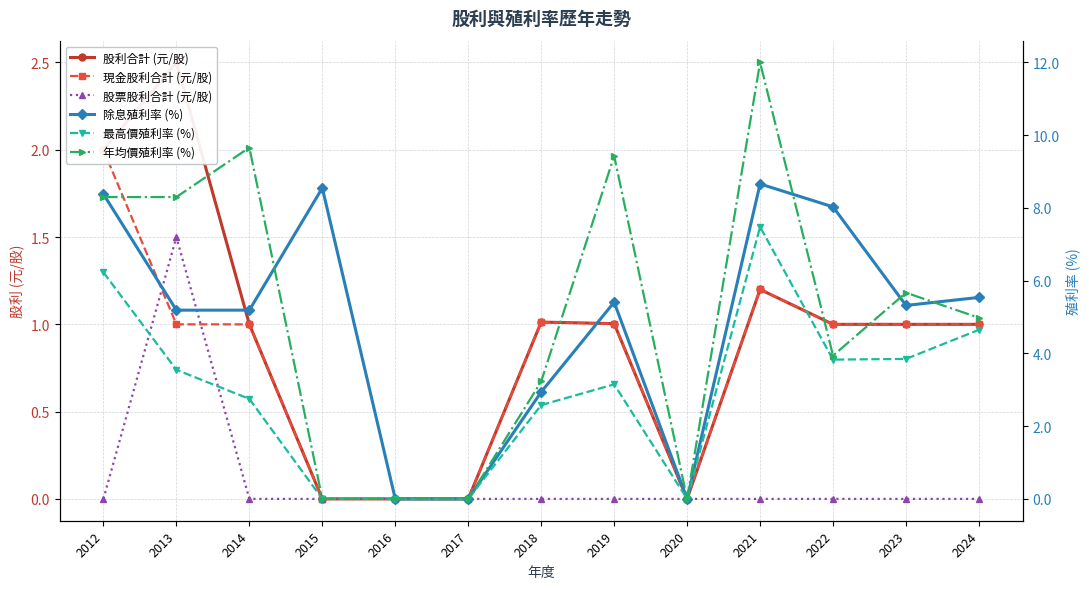

True or false: 年均價殖利率 (%) and 現金股利合計 (元/股) cross at least once.

False